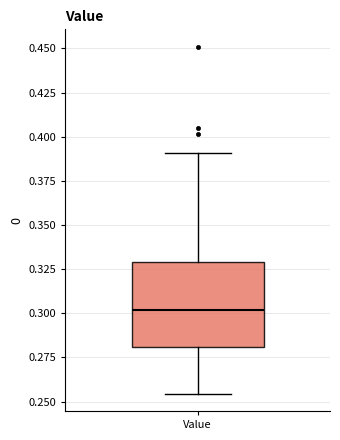

Transcribe this box plot: give where the median line is, the range the box spans, and where the two whiskers end, as read against the y-axis. The values are not printed on the chart, so give them approximately, as read against the axis.

median 0.300, box 0.280 to 0.330, whiskers 0.255 to 0.390